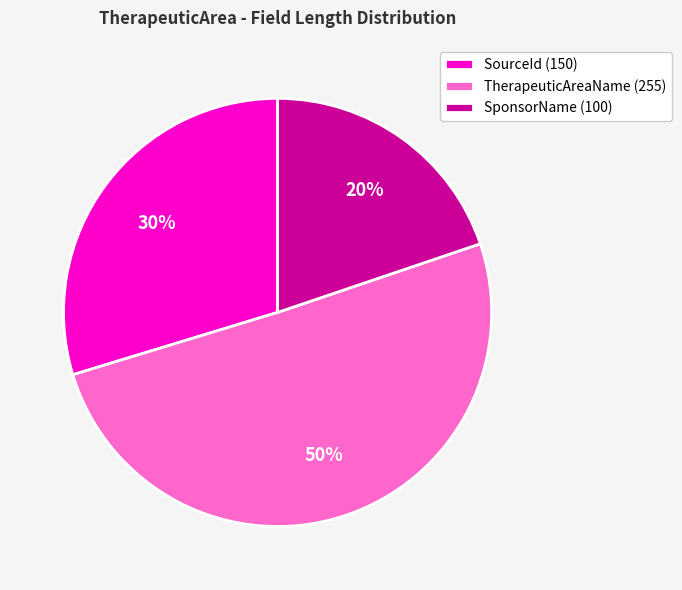

Does SourceId (150) represent more than half of the total?

No